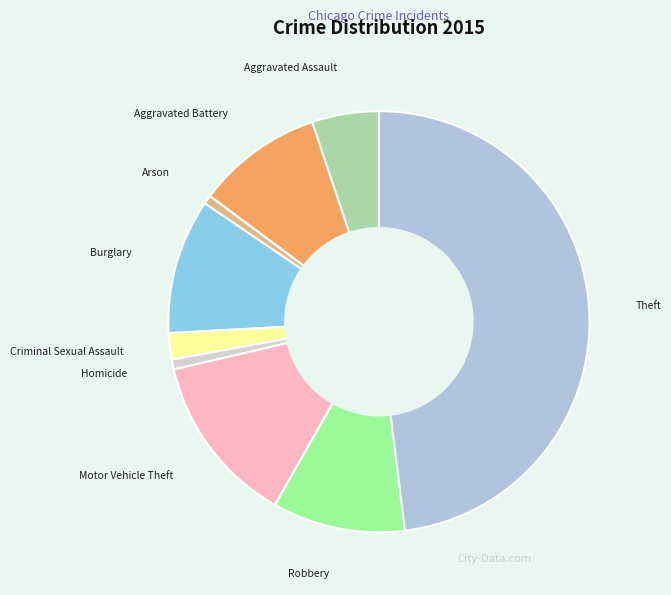

Is it true that Robbery is 17% of the pie?

False